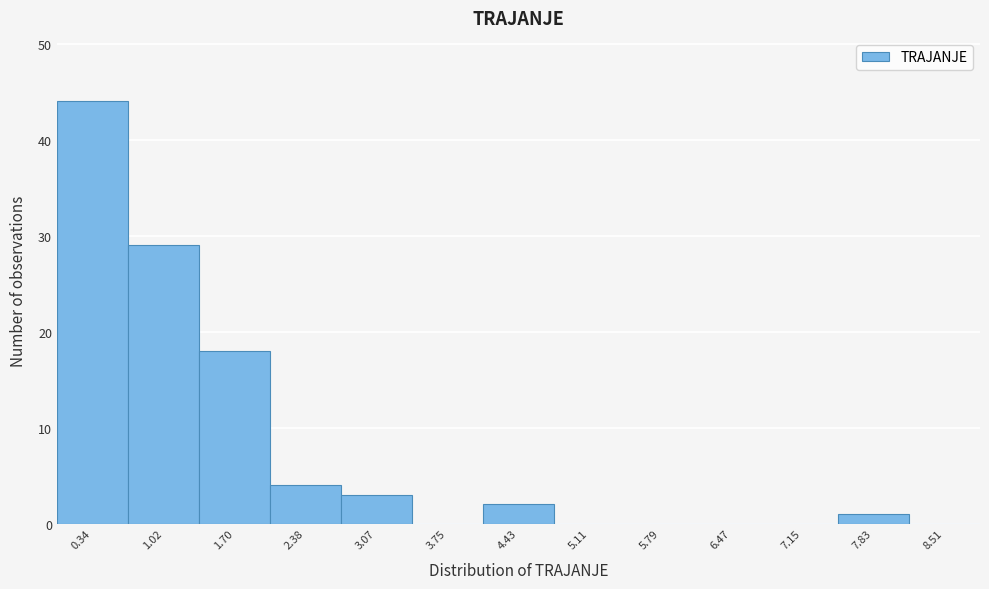

Reading left to right, transcribe this chart: for each bar, give the range it covers on the x-axis and its height. Neither the bar edges nor the heights are printed on the chart, so give them approximately, as read against the axes.

0.0 to 0.7: 44
0.7 to 1.4: 29
1.4 to 2.0: 18
2.0 to 2.7: 4
2.7 to 3.4: 3
3.4 to 4.1: 0
4.1 to 4.8: 2
4.8 to 5.4: 0
5.4 to 6.1: 0
6.1 to 6.8: 0
6.8 to 7.5: 0
7.5 to 8.2: 1
8.2 to 8.9: 0